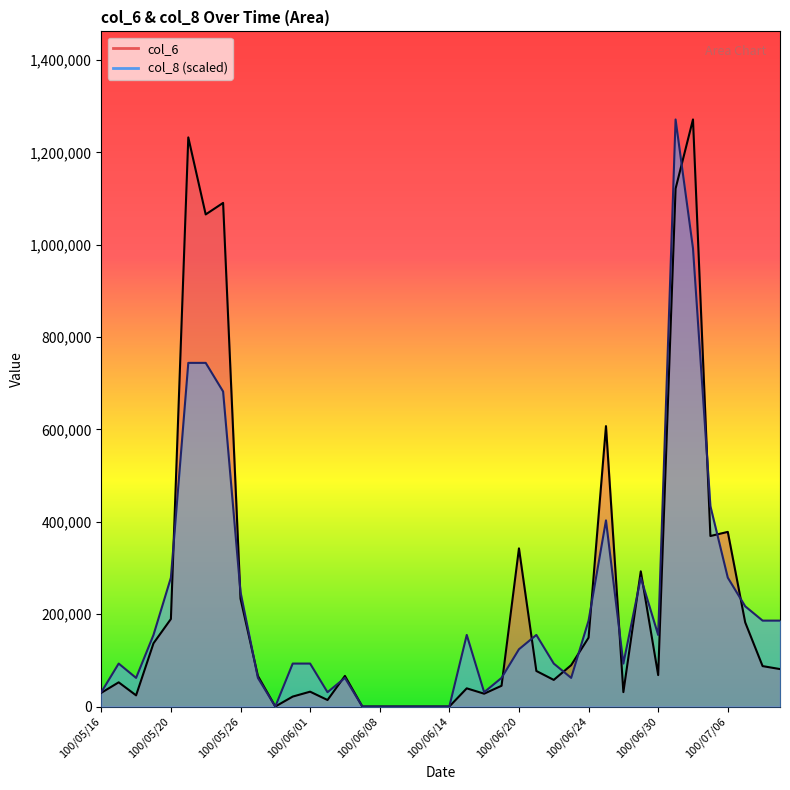

Does the chart have visible grid lines?

No